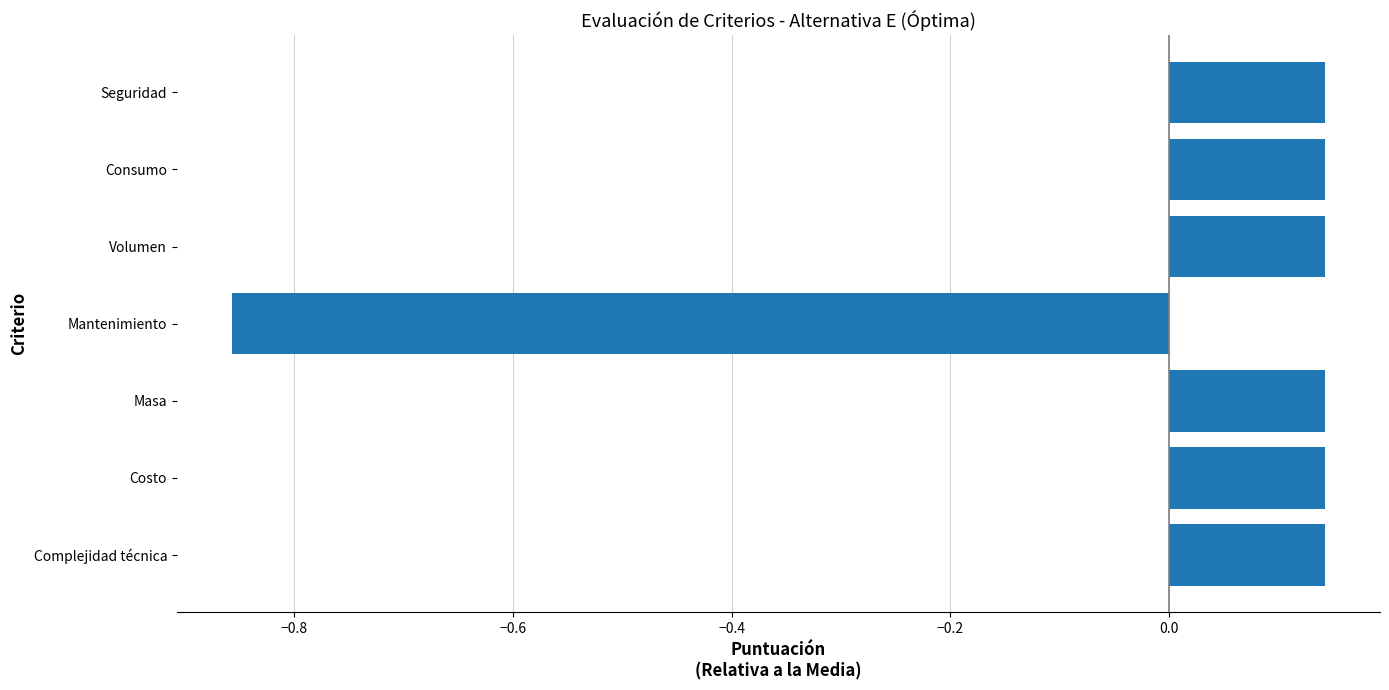

How many values are below 0?

1